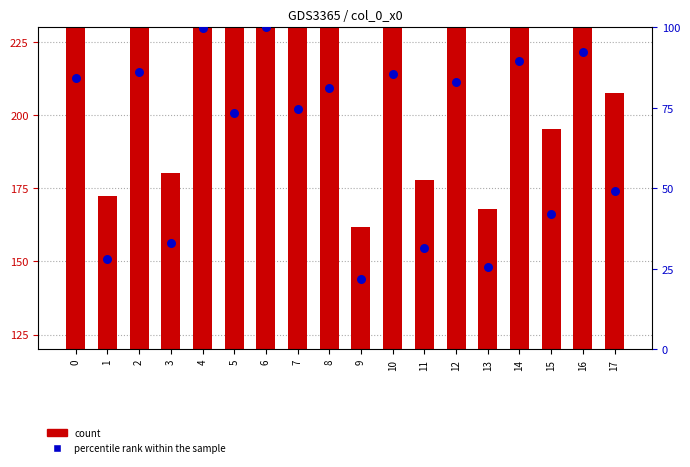

At how many categories does at least one series exceed 137?

18